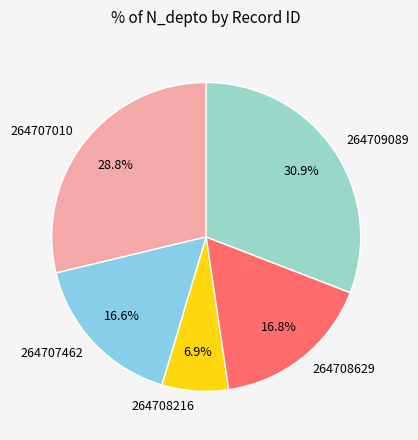

What is the total percentage of 264708216 and 264709089?

37.8%